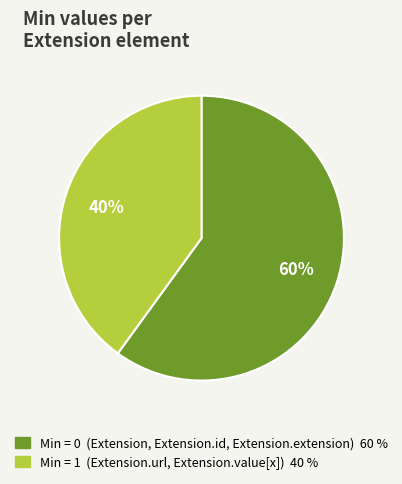

Does any single category account for the majority?

Yes